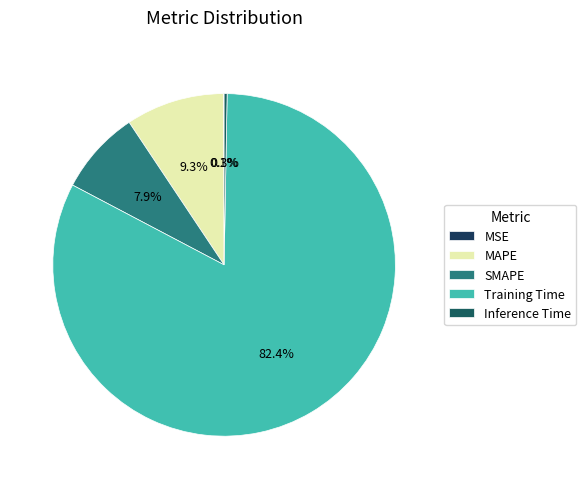

Which category has the biggest portion of the pie?

Training Time